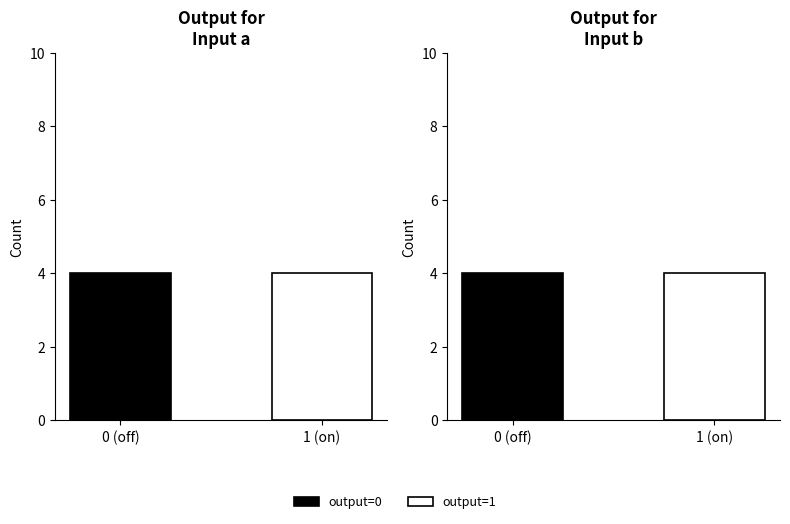

Does the chart contain any negative values?

No